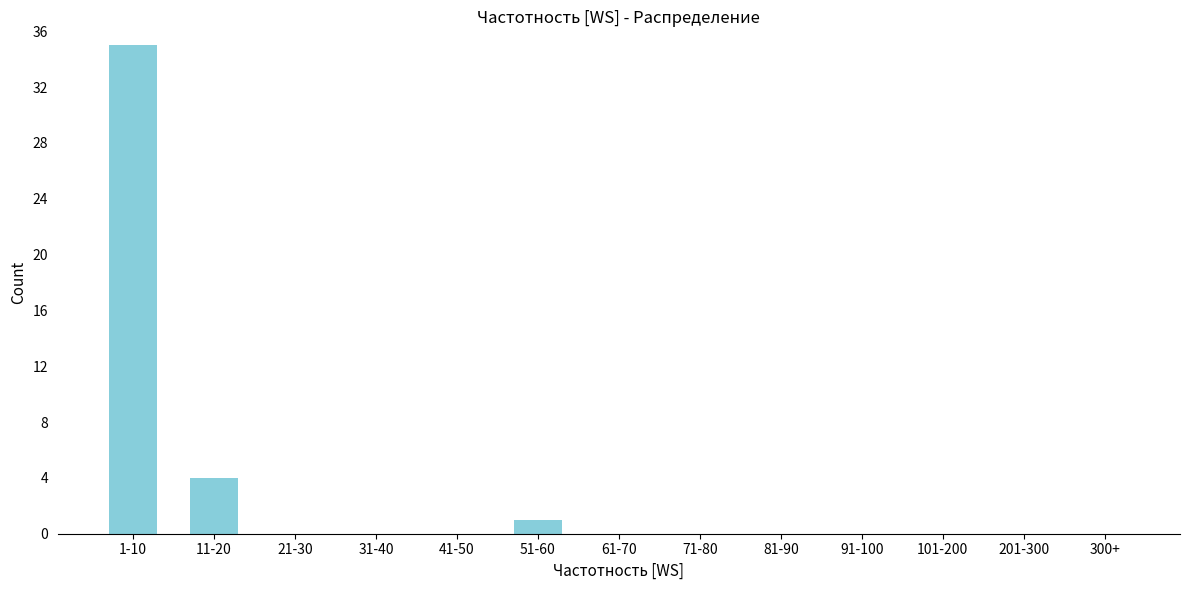

Reading left to right, list all the values displayed in this chart.

1-10=35	11-20=4	21-30=0	31-40=0	41-50=0	51-60=1	61-70=0	71-80=0	81-90=0	91-100=0	101-200=0	201-300=0	300+=0